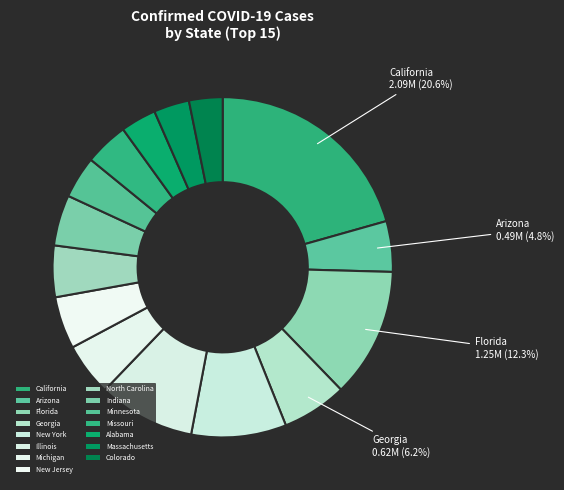

Which category has the biggest portion of the pie?

California